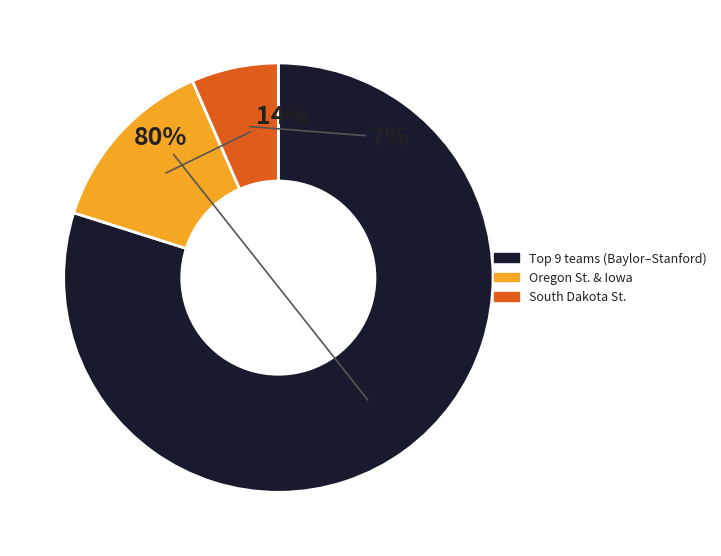

To the nearest percent, what is the average slice percentage?

33%